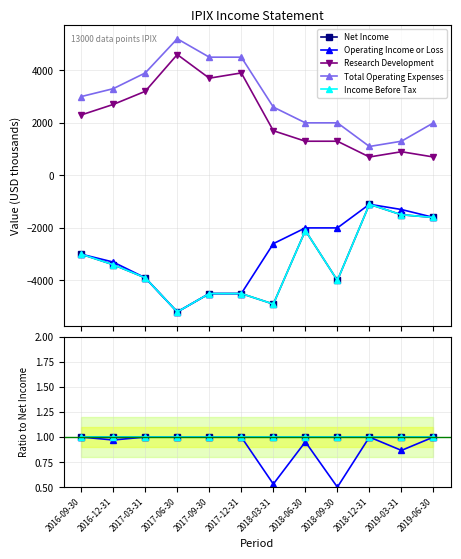

True or false: Total Operating Expenses and Income Before Tax intersect in this chart.

False